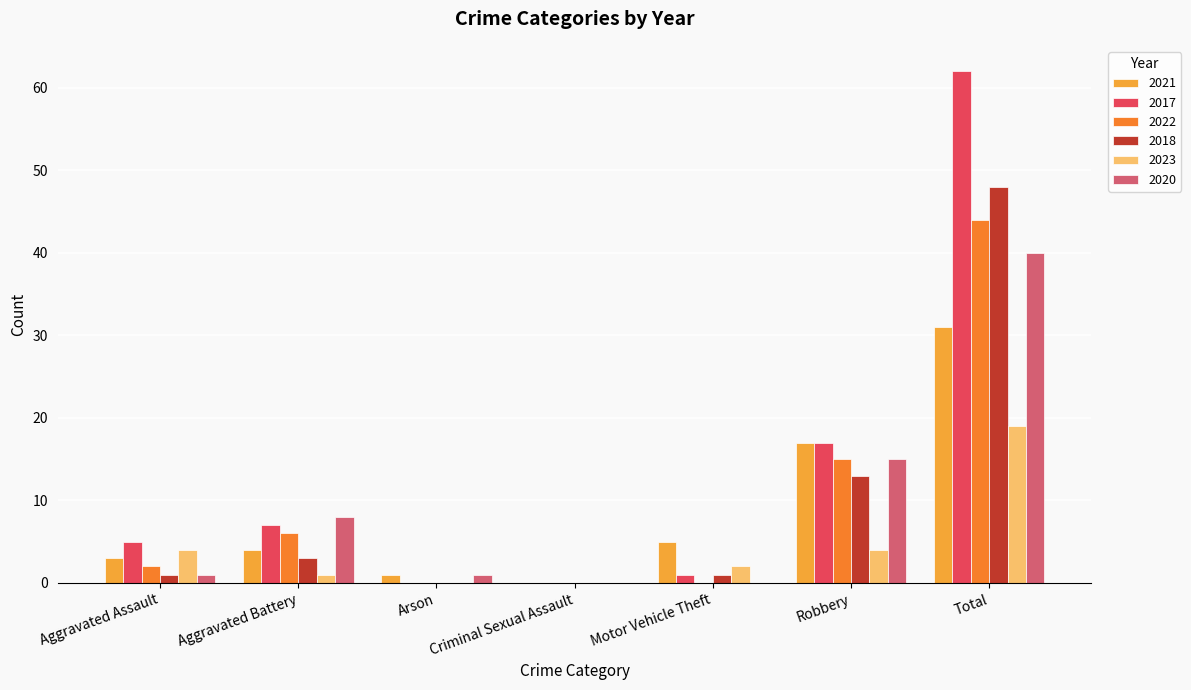

Which series has the largest total across all categories?

2017